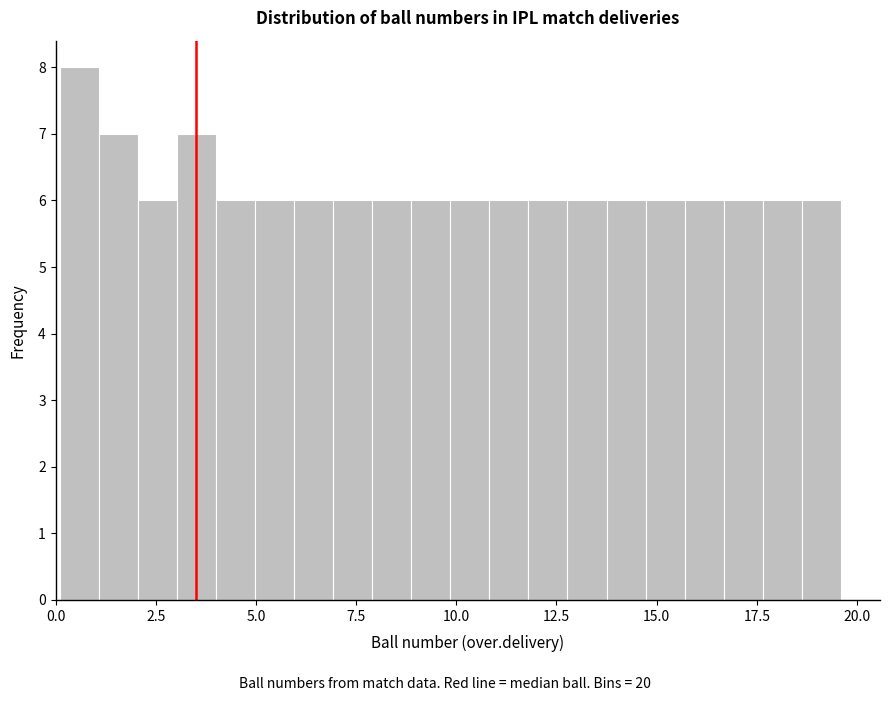

Read against the x-axis, roughly where is the centre of the tallest bar?

0.5